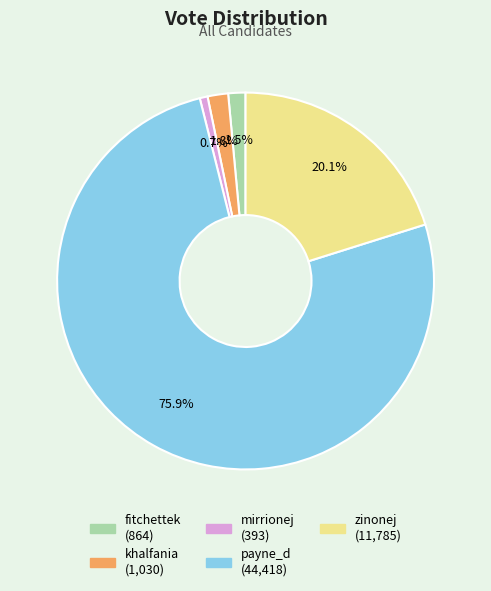

Which has a higher value, khalfania or mirrionej?

khalfania